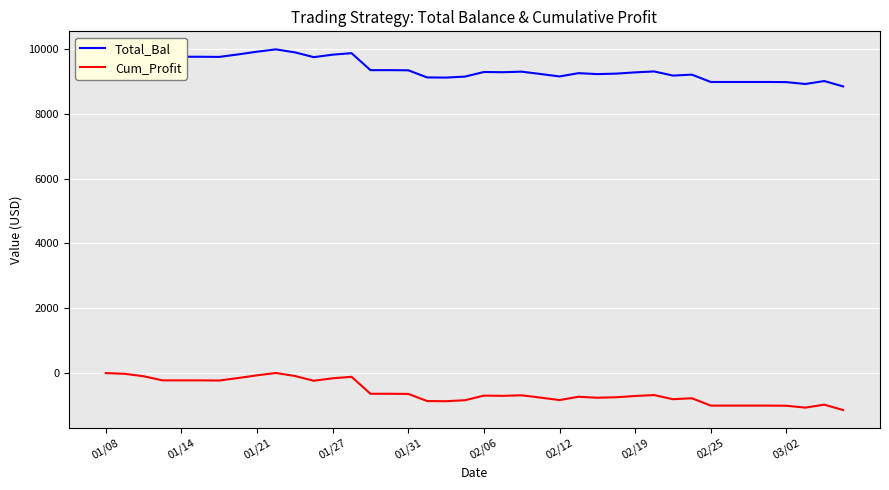

True or false: Total_Bal and Cum_Profit cross at least once.

False